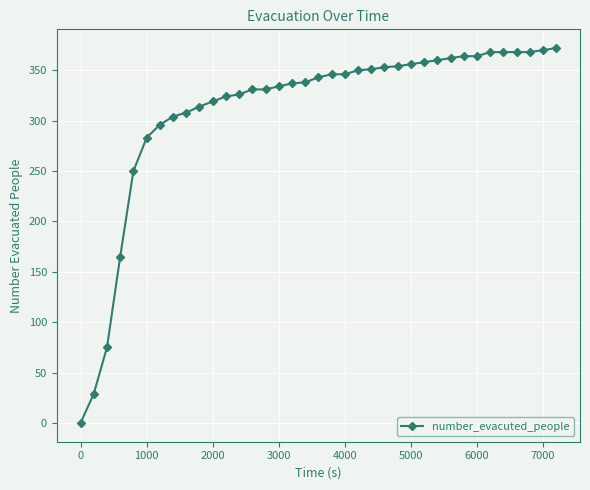

What is the maximum value shown in the chart?

372